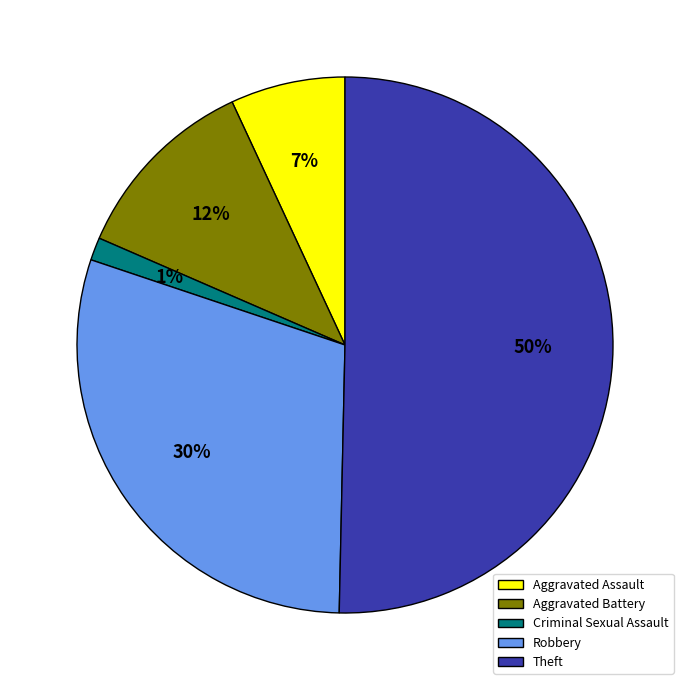

Which slice represents more than half of the pie?

Theft